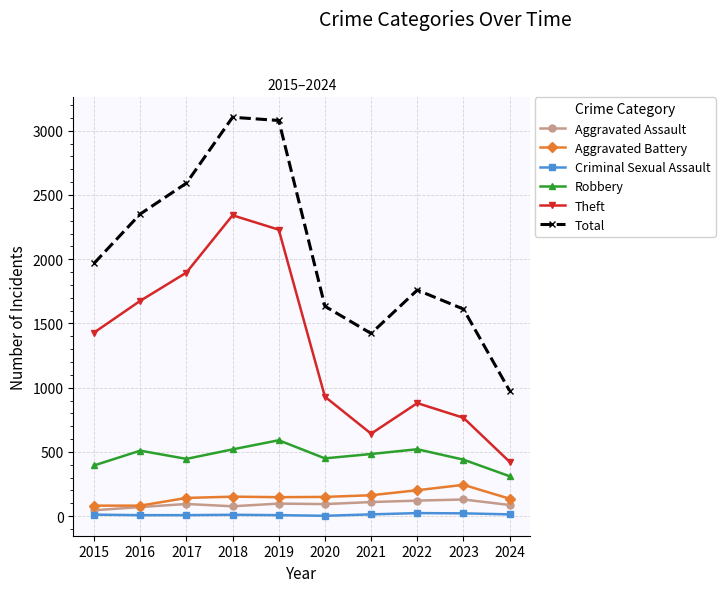

How many lines are shown in the chart?

6